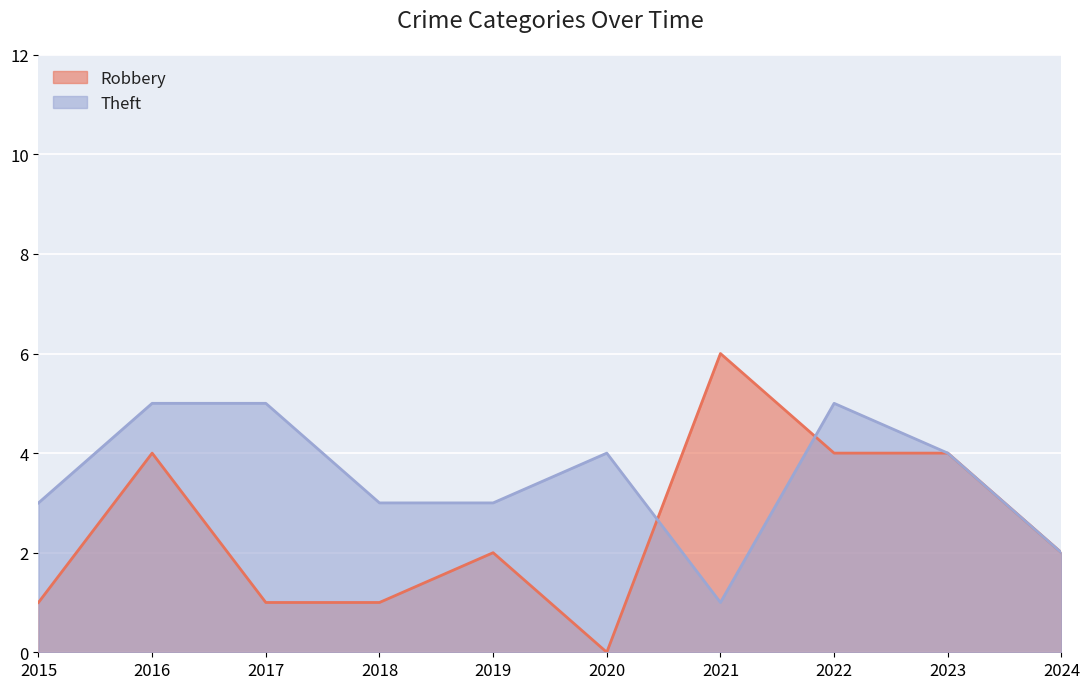

Between which two adjacent categories do Robbery and Theft first intersect?

2020 and 2021